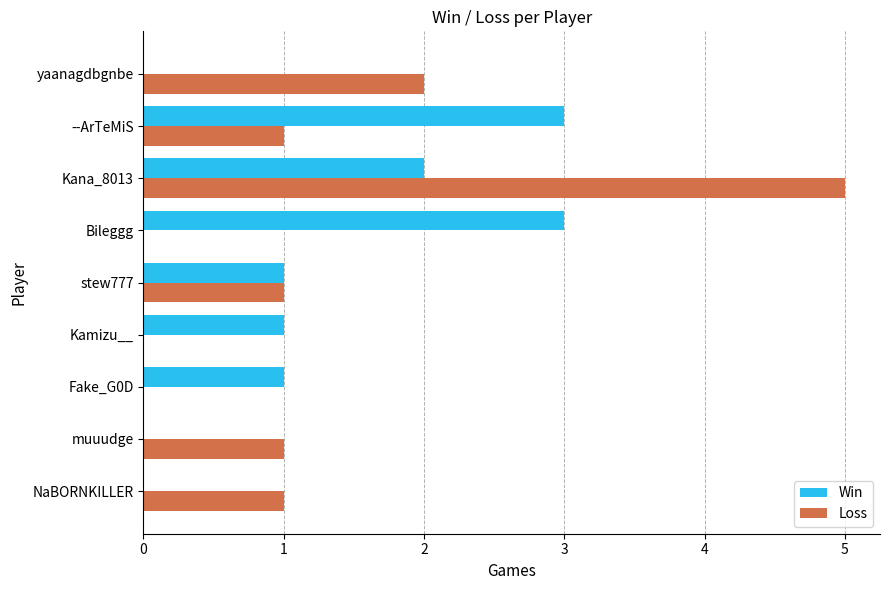

The Win series shows 1 at stew777. True or false?

True